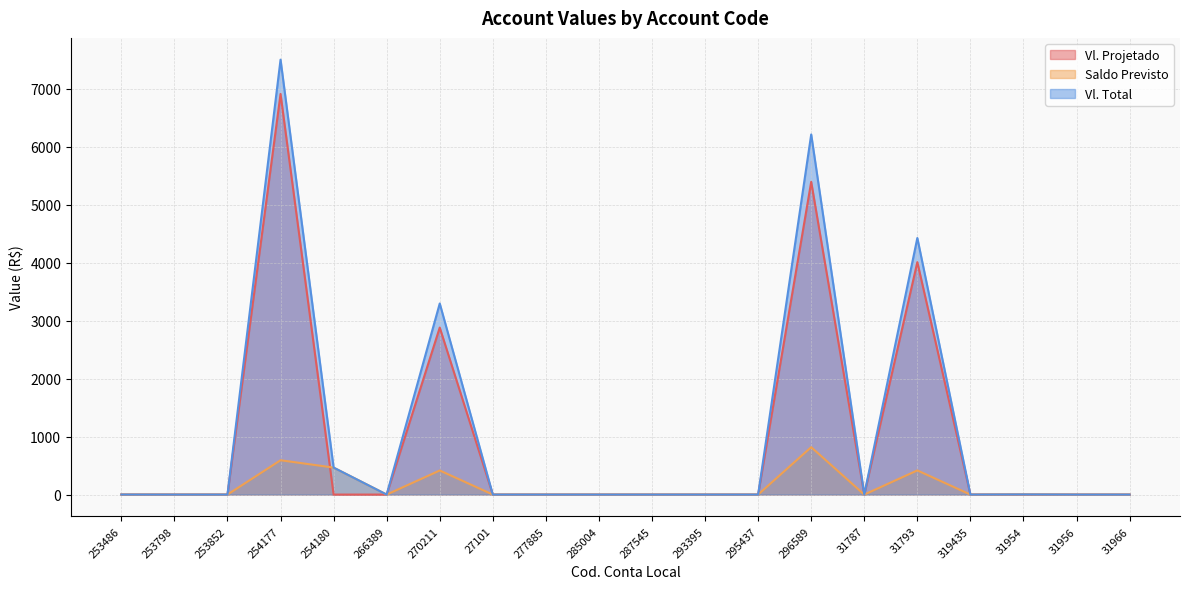

Reading right to left, list all the values displayed in this chart.

Vl. Projetado: 31966=0.0	31956=0.0	31954=0.0	319435=0.0	31793=4010.9	31787=0.0	296589=5396.9	295437=0.0	293395=0.0	287545=0.0	285004=0.0	277885=0.0	27101=0.0	270211=2882.2	266389=0.0	254180=0.0	254177=6913.6	253852=0.0	253798=0.0	253486=0.0
Saldo Previsto: 31966=0.0	31956=0.0	31954=2.3	319435=0.0	31793=416.8	31787=0.0	296589=818.0	295437=0.0	293395=0.0	287545=0.0	285004=0.0	277885=0.0	27101=0.0	270211=415.6	266389=0.0	254180=465.5	254177=592.4	253852=0.0	253798=0.0	253486=0.5
Vl. Total: 31966=0.0	31956=0.0	31954=2.3	319435=0.0	31793=4427.8	31787=0.0	296589=6214.9	295437=0.0	293395=0.0	287545=0.0	285004=0.0	277885=0.0	27101=0.0	270211=3297.7	266389=0.0	254180=465.5	254177=7505.9	253852=0.0	253798=0.0	253486=0.5